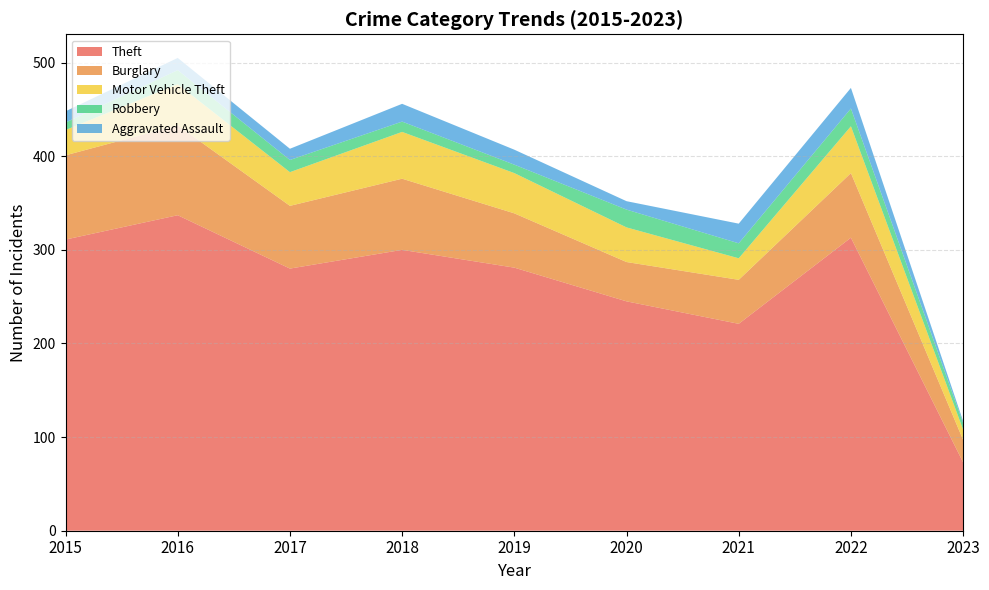

Reading left to right, extract all data points from this chart.

Theft: 311	337	280	300	281	245	221	313	73
Burglary: 90	96	67	76	58	42	47	69	24
Motor Vehicle Theft: 27	44	36	50	43	37	23	50	11
Robbery: 8	15	13	11	9	19	16	19	7
Aggravated Assault: 12	13	12	19	16	9	21	22	2